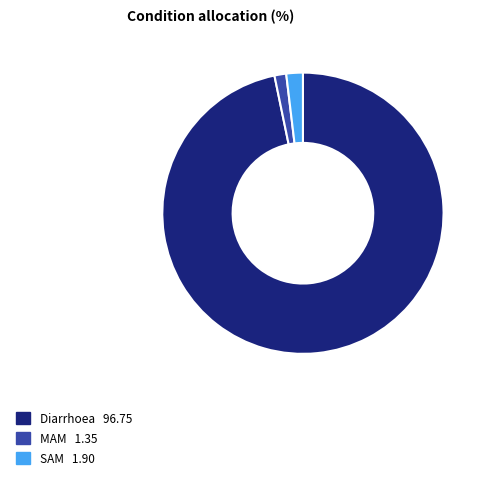

True or false: MAM accounts for 11% of the total.

False